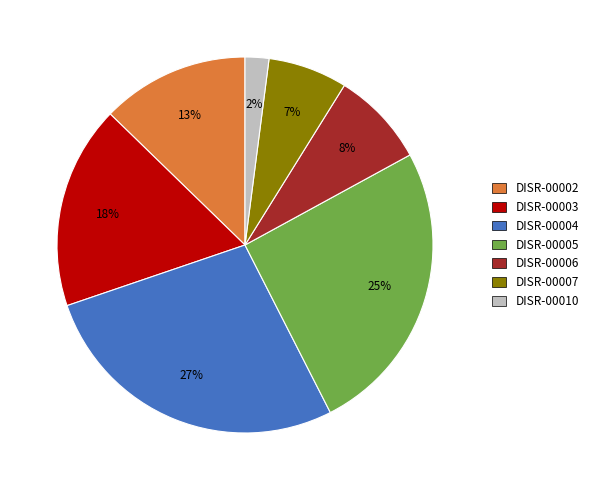

Rank the categories by value from lowest to highest.

DISR-00010, DISR-00007, DISR-00006, DISR-00002, DISR-00003, DISR-00005, DISR-00004